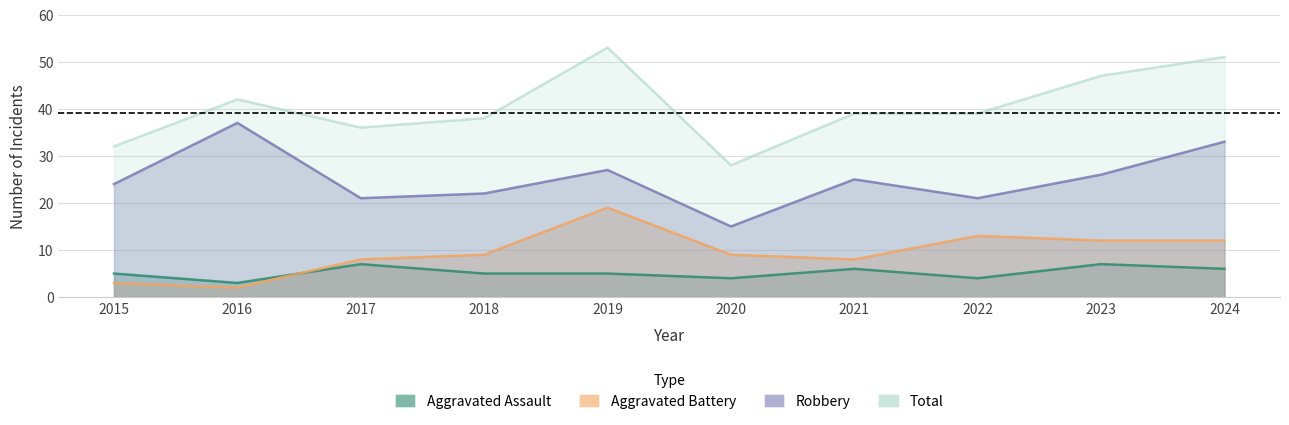

The value of Robbery at 2018 is 22. True or false?

True